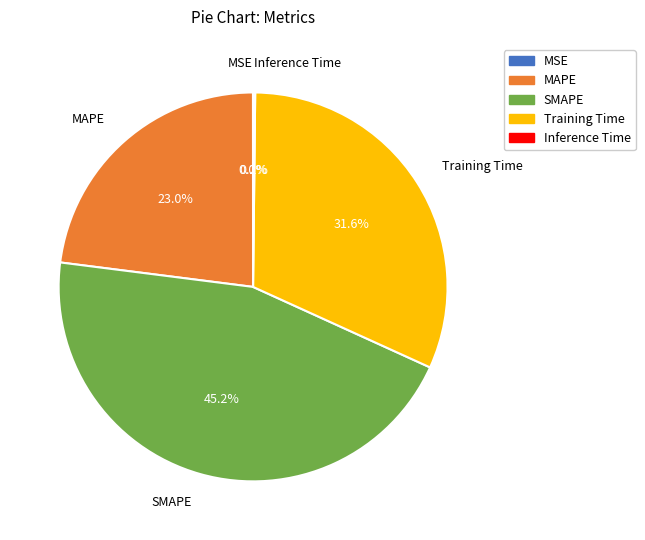

True or false: MAPE accounts for 38% of the total.

False